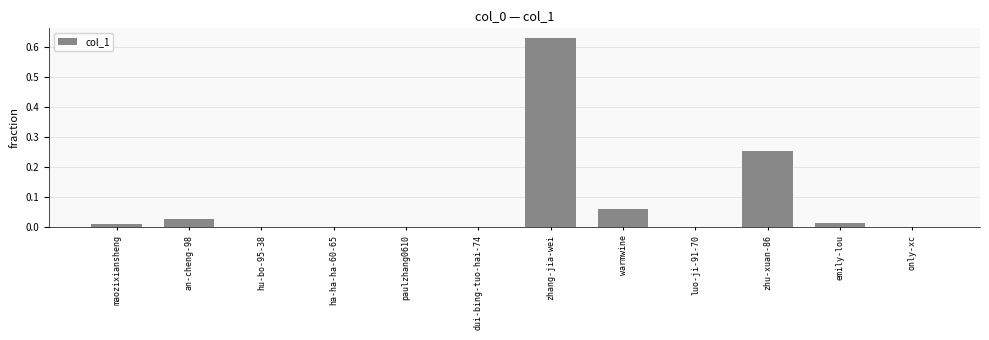

At which category does the chart reach its peak across all series?

zhang-jia-wei